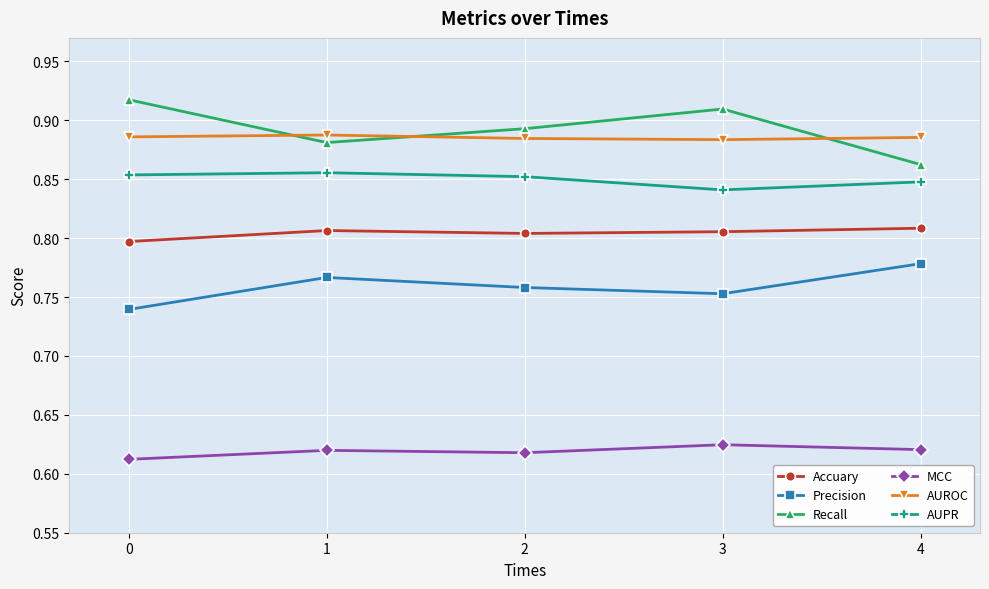

What are all the series names shown in the legend?

Accuary, Precision, Recall, MCC, AUROC, AUPR